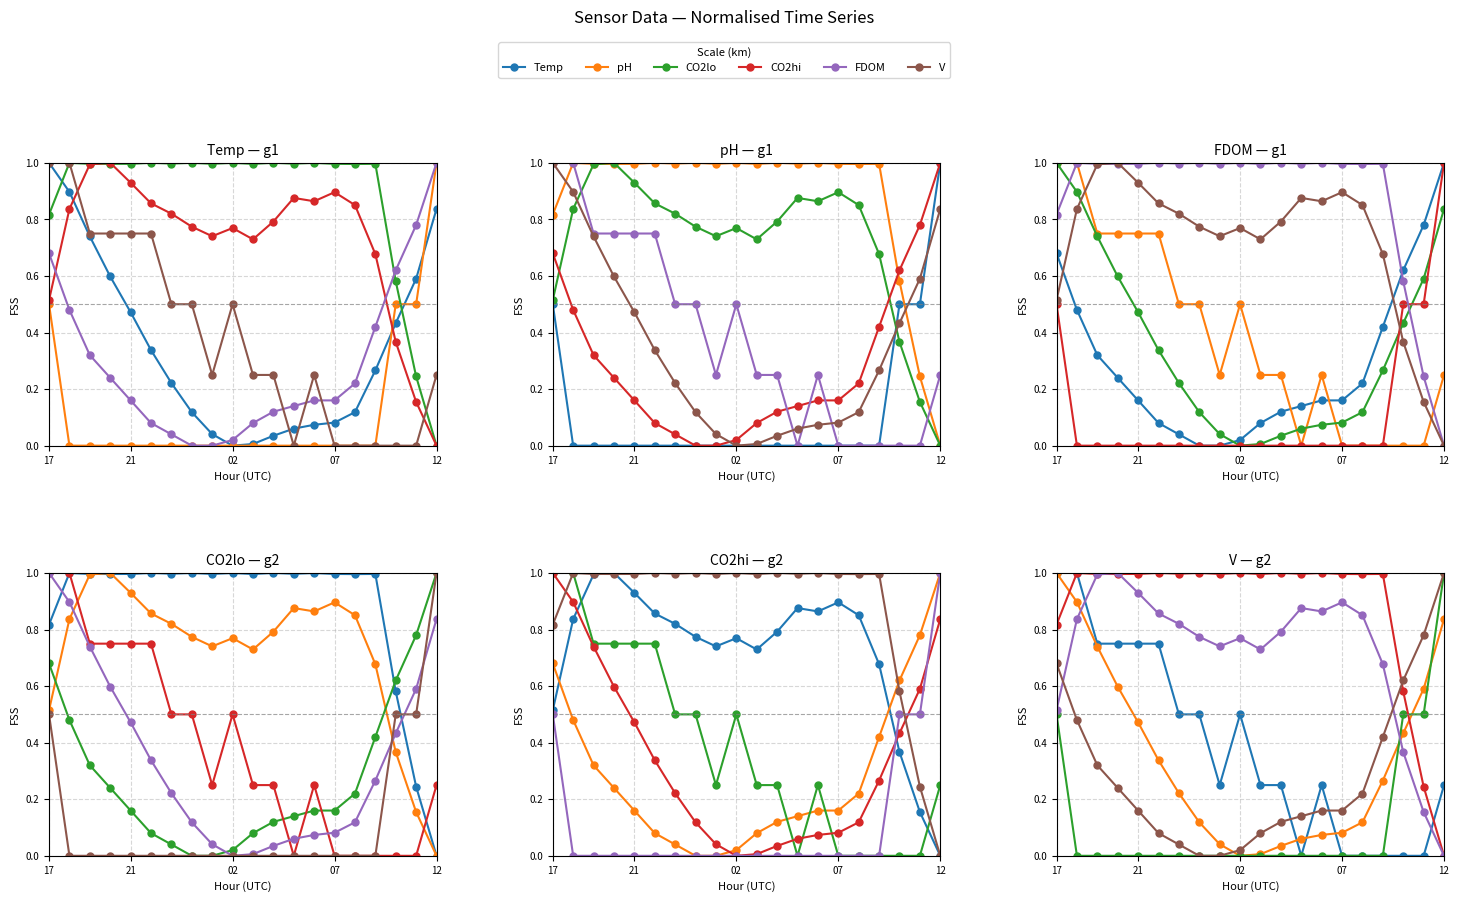

Rank the series by their maximum value, from lowest to highest.

Temp, pH, CO2lo, CO2hi, FDOM, V